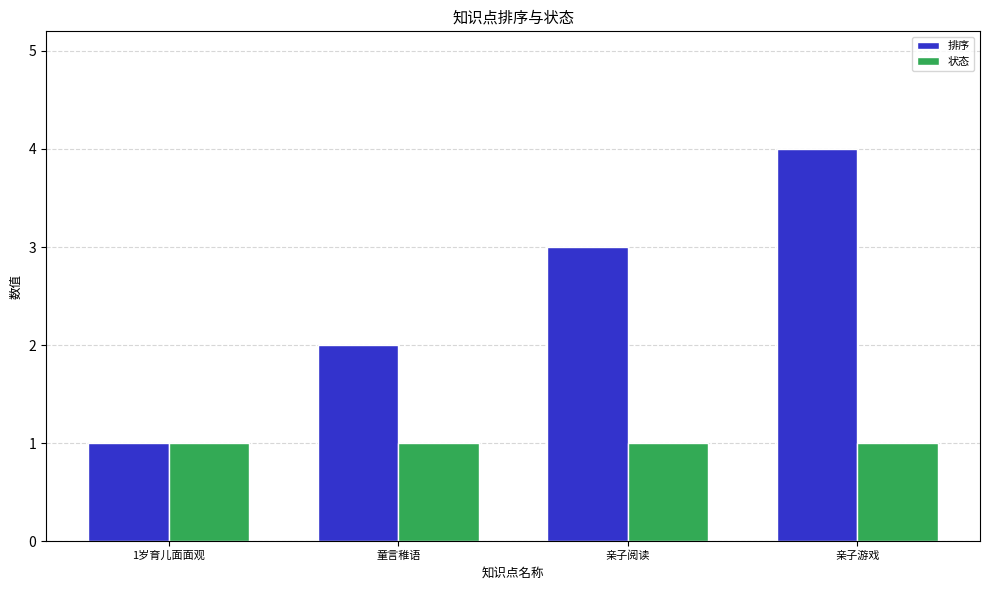

Is it true that 状态 equals 1 at 童言稚语?

True